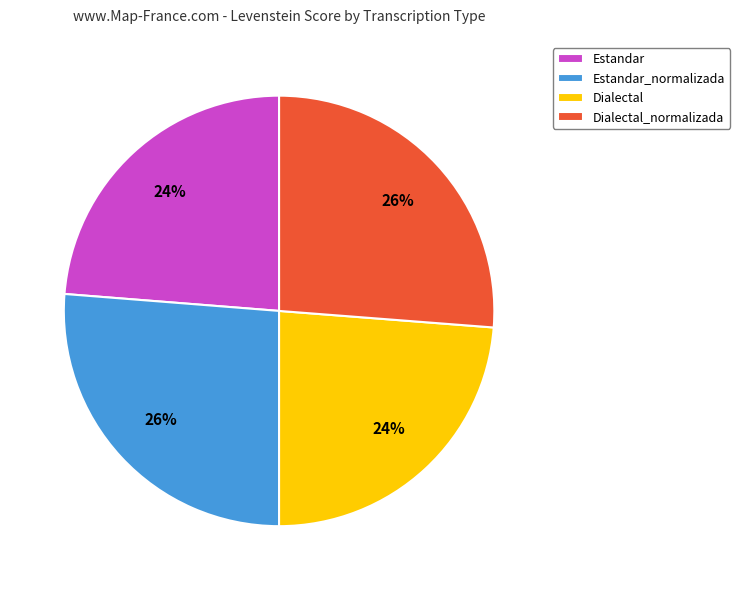

Does any single category account for the majority?

No